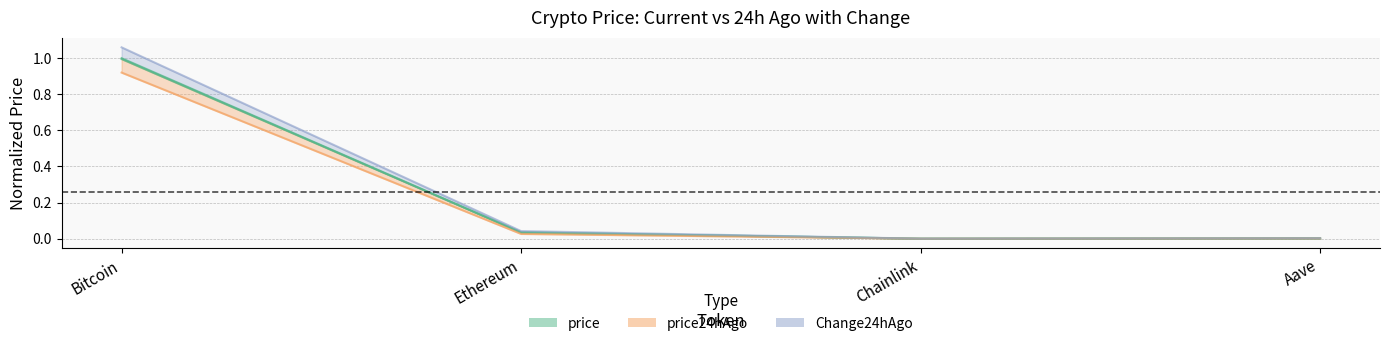

Is it true that price24hAgo equals 0.0 at Aave?

False